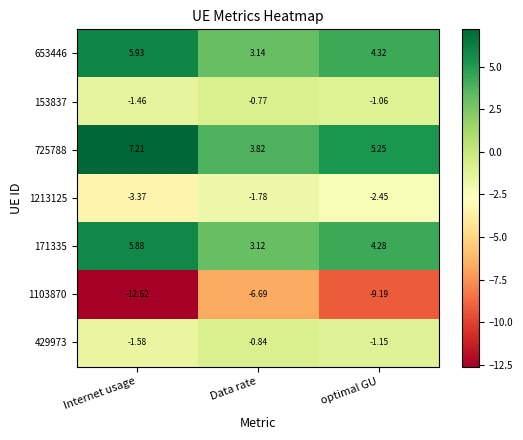

How many series are shown in this chart?

7